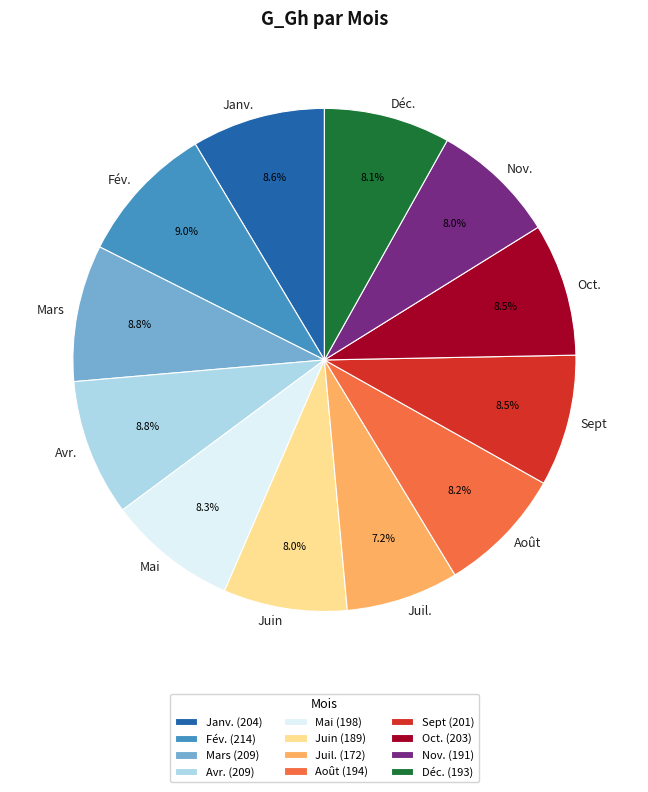

To the nearest percent, what is the difference between the largest and smallest slice percentages?

2%